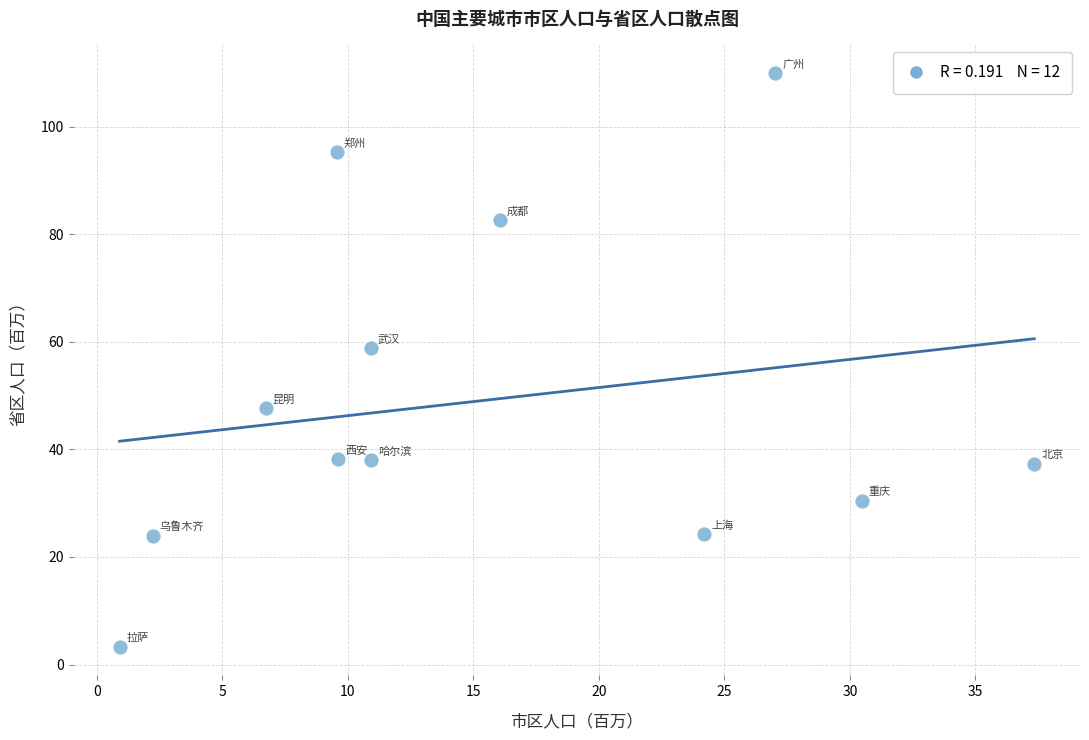

What Y value in the scatter plot is closest to 56?

58.9